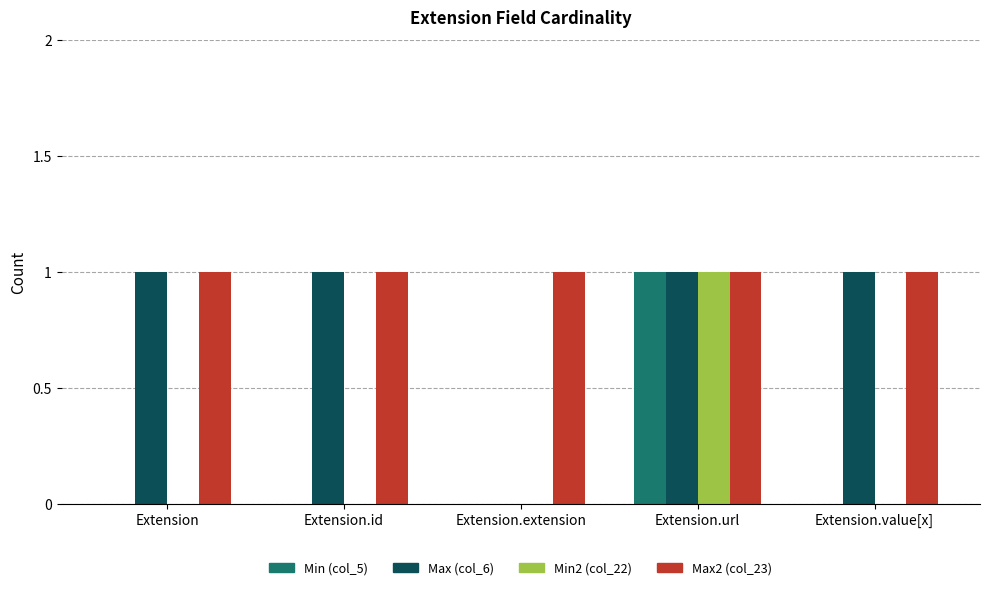

The Max (col_6) series shows 0 at Extension.extension. True or false?

True